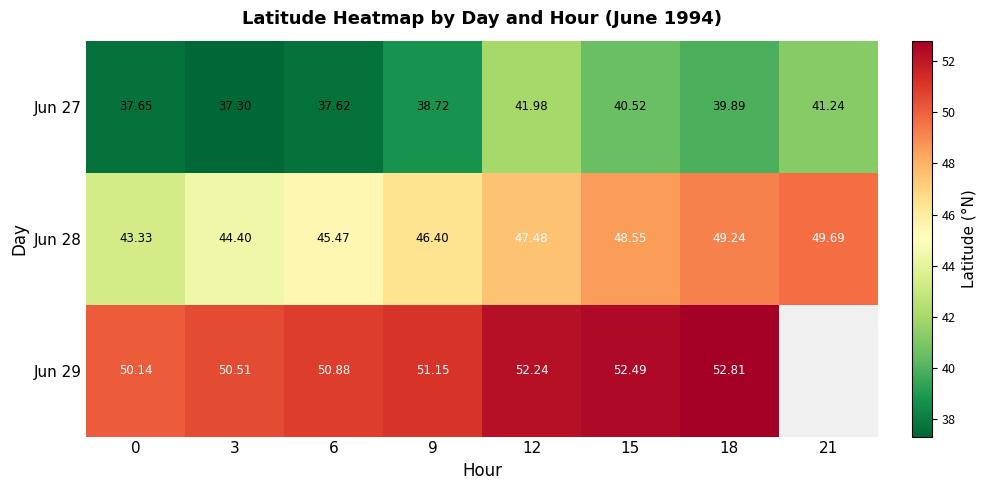

The value of Jun 29 at 18 is 91.1. True or false?

False